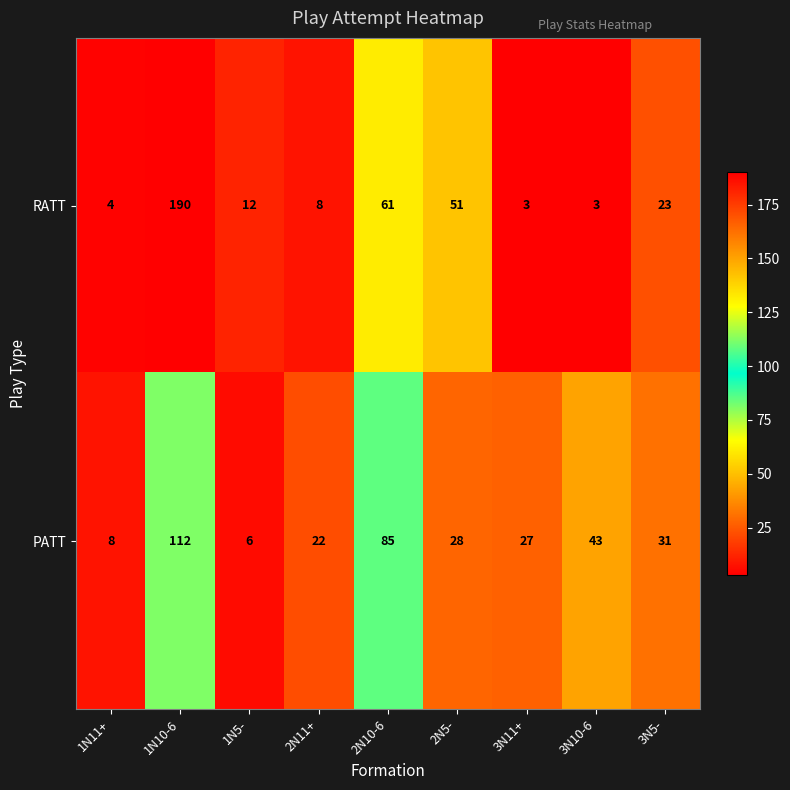

Reading left to right, transcribe all the data shown in this chart.

RATT: 1N11+=4	1N10-6=190	1N5-=12	2N11+=8	2N10-6=61	2N5-=51	3N11+=3	3N10-6=3	3N5-=23
PATT: 1N11+=8	1N10-6=112	1N5-=6	2N11+=22	2N10-6=85	2N5-=28	3N11+=27	3N10-6=43	3N5-=31